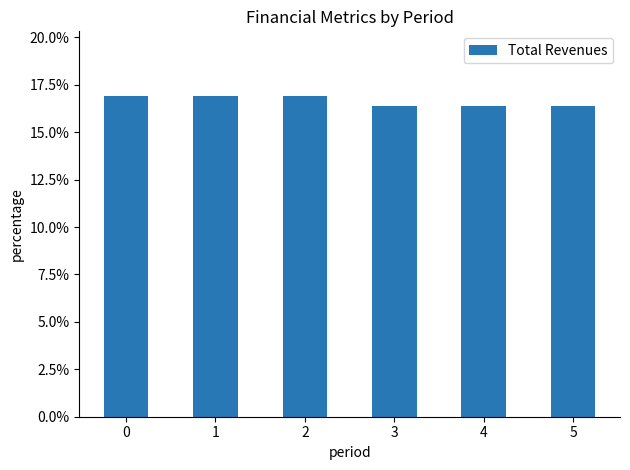

Are the bars horizontal?

No